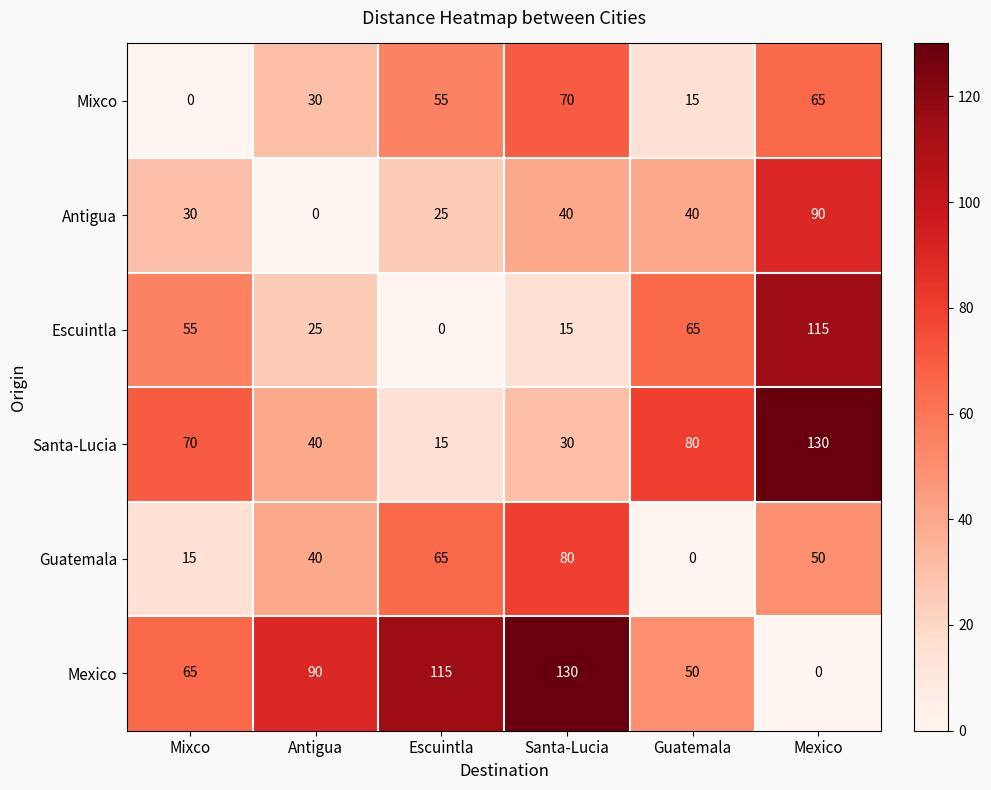

How many data points in Antigua are less than 40?

3